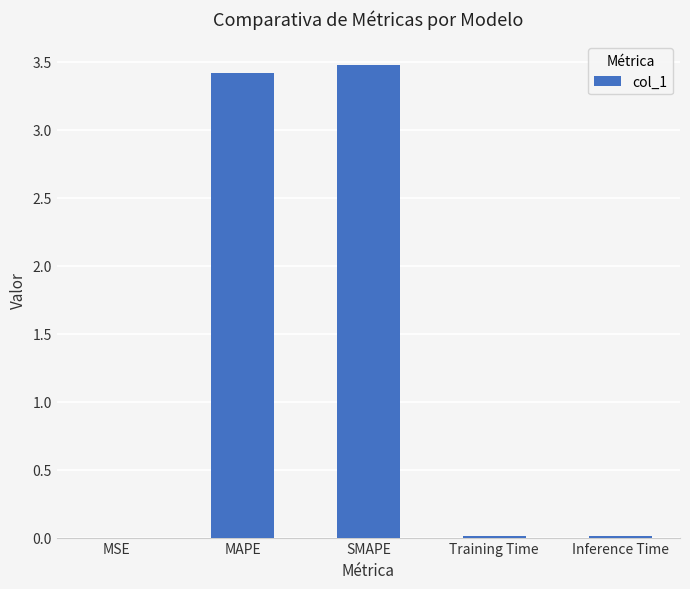

What is the maximum value shown in the chart?

3.5